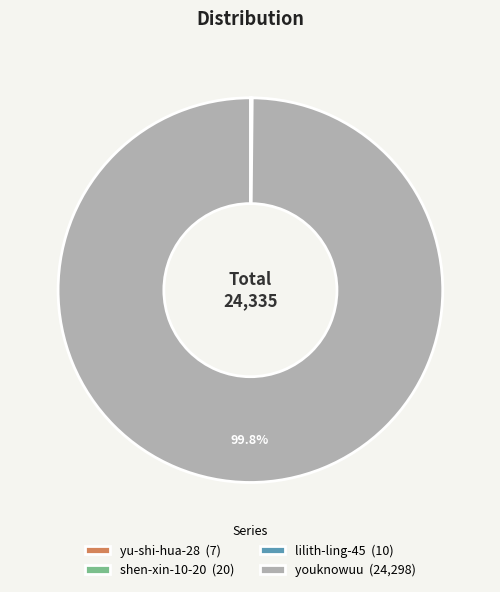

Does any single category account for the majority?

Yes